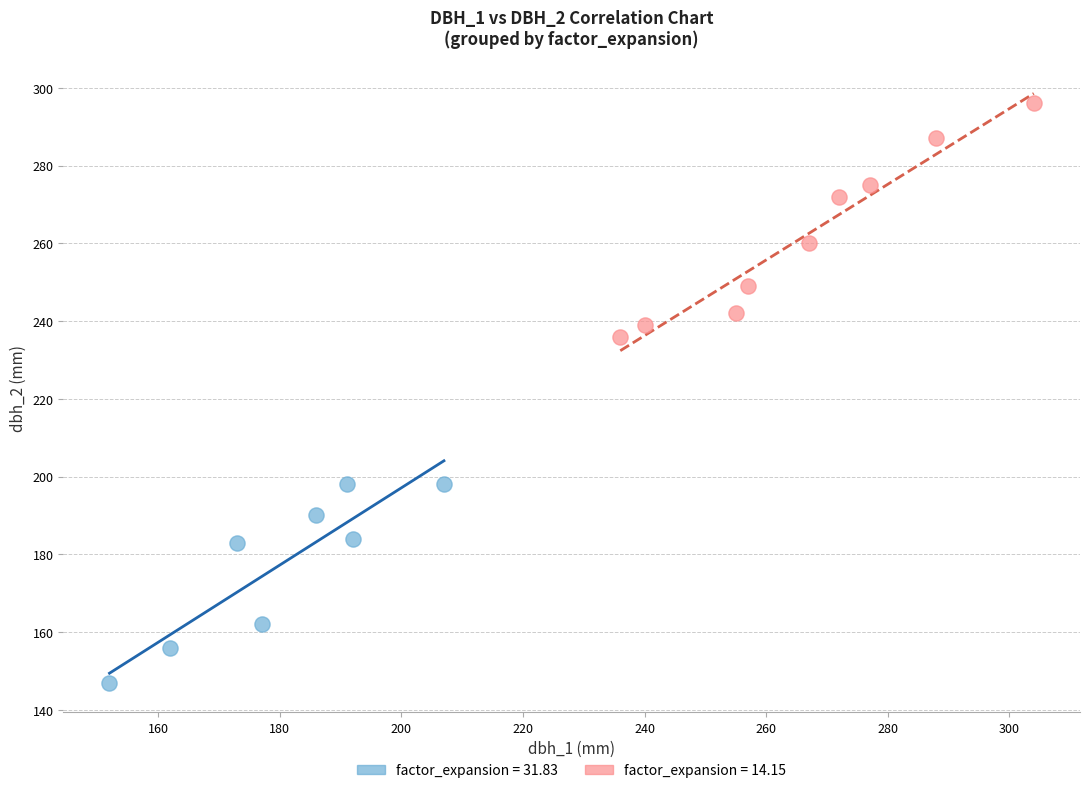

Which series contains the highest Y value?

factor_expansion = 14.15